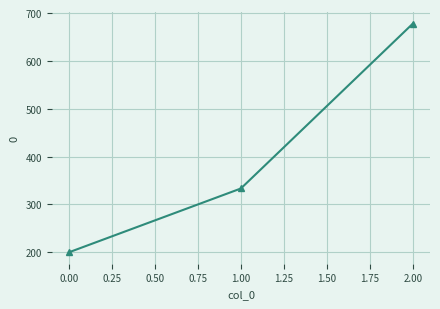

Rank the categories by value from highest to lowest.

2.00, 1.00, 0.00